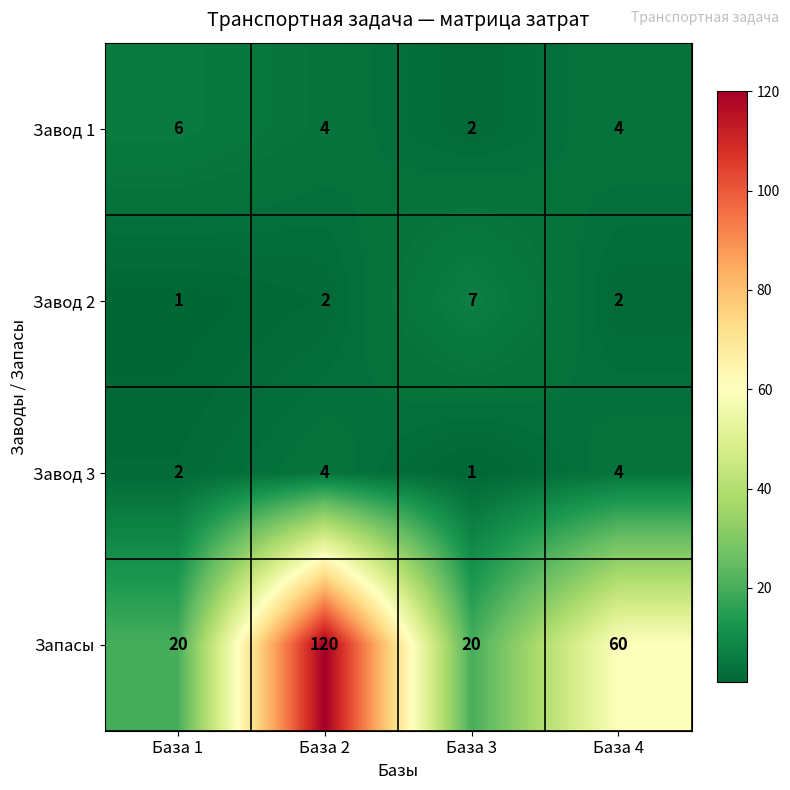

What is the difference between the highest and lowest values at База 3?

19